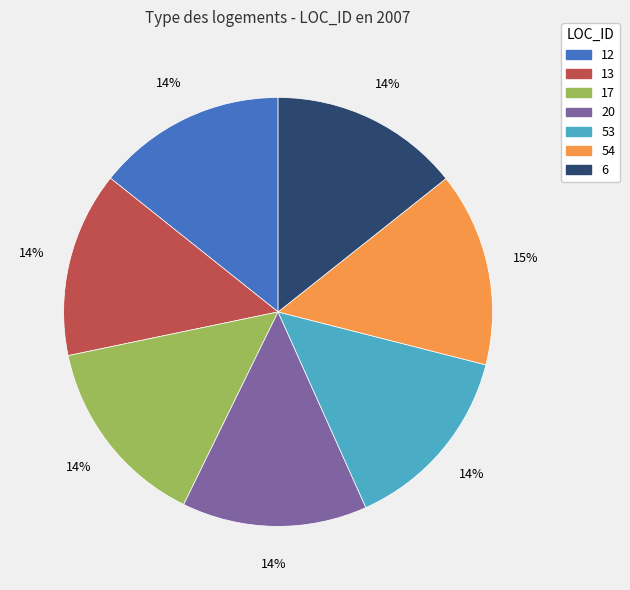

How many slices are in this pie chart?

7